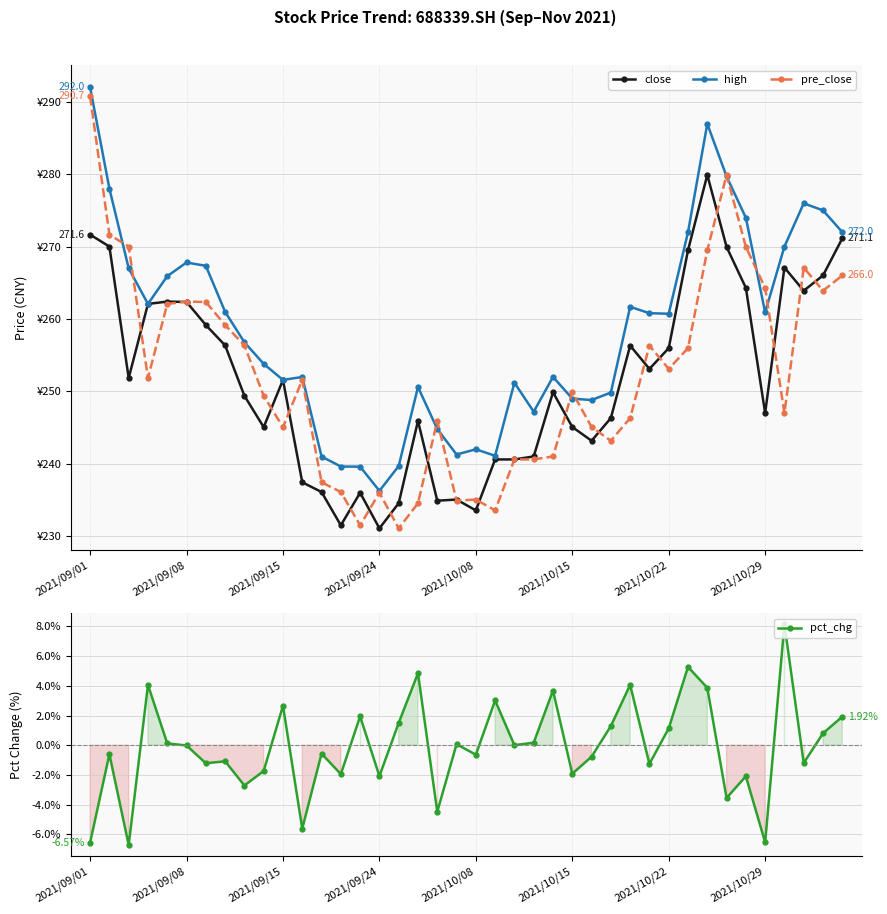

What is the sum of all high values?

10338.9